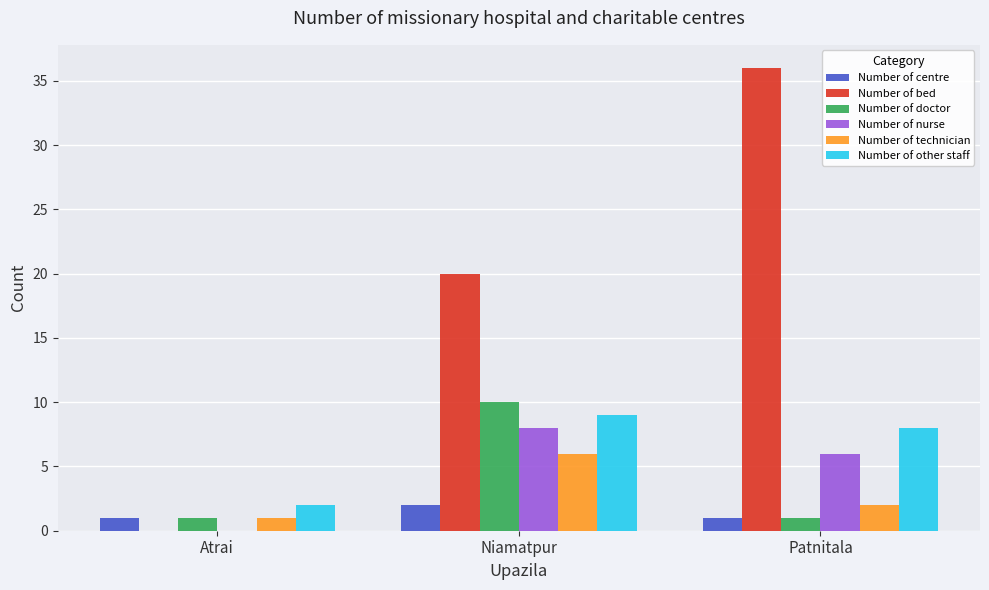

The Number of centre series shows 2 at Niamatpur. True or false?

True